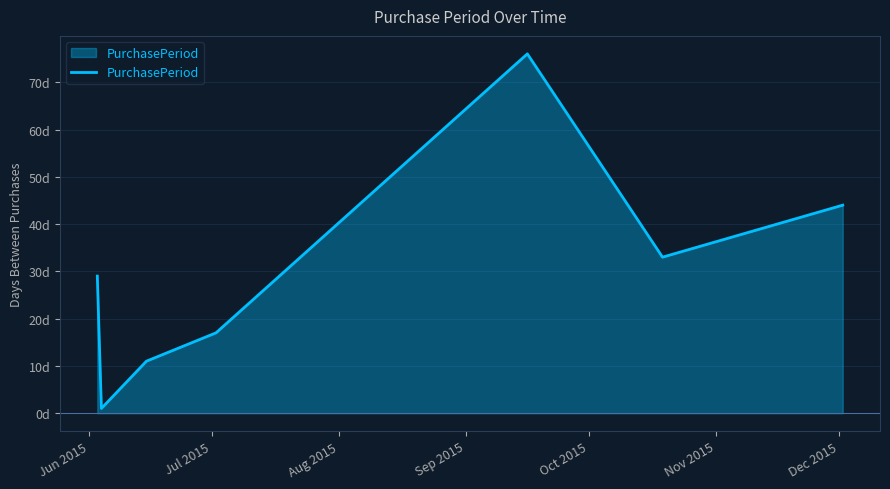

What is the average value?

30